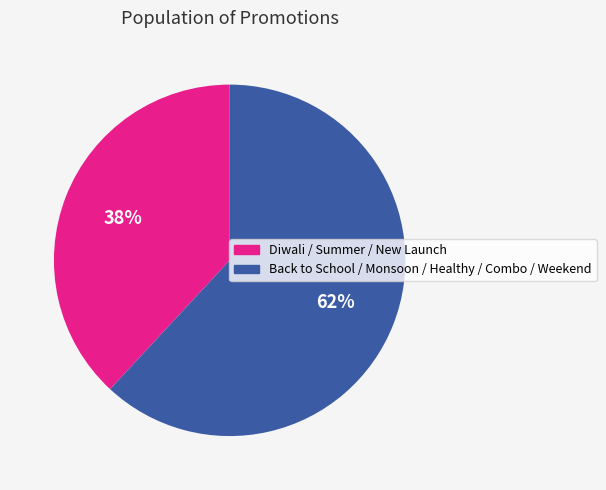

To the nearest percent, what is the average slice percentage?

50%